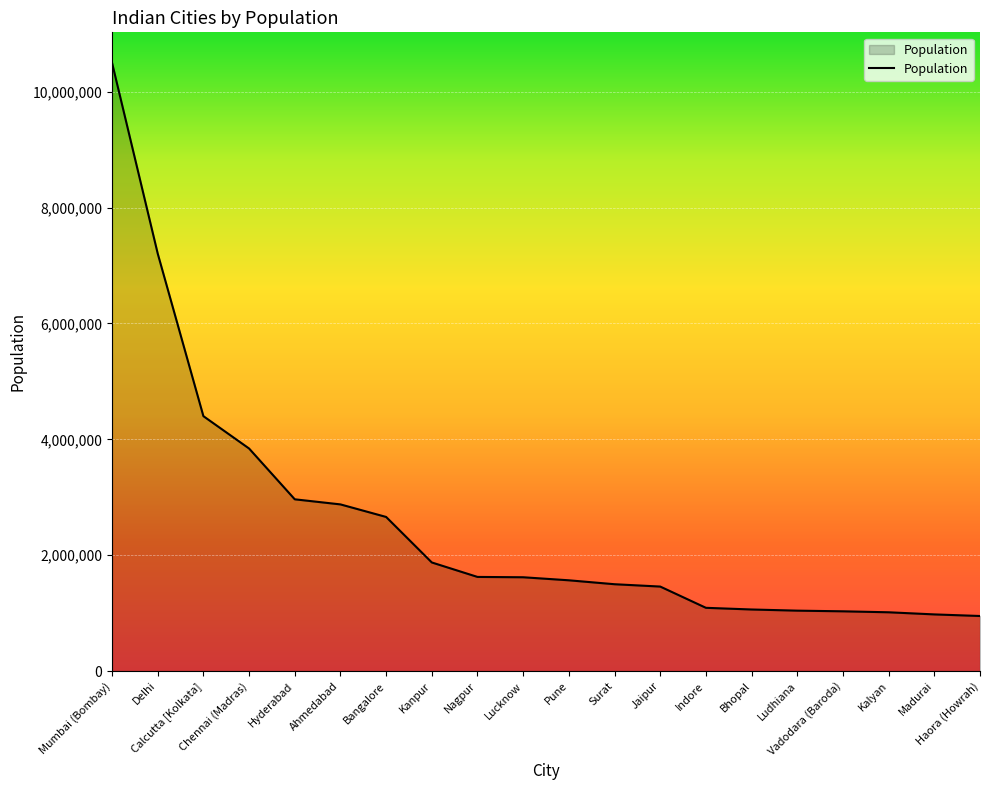

What is the difference between the maximum and minimum values?

9549565